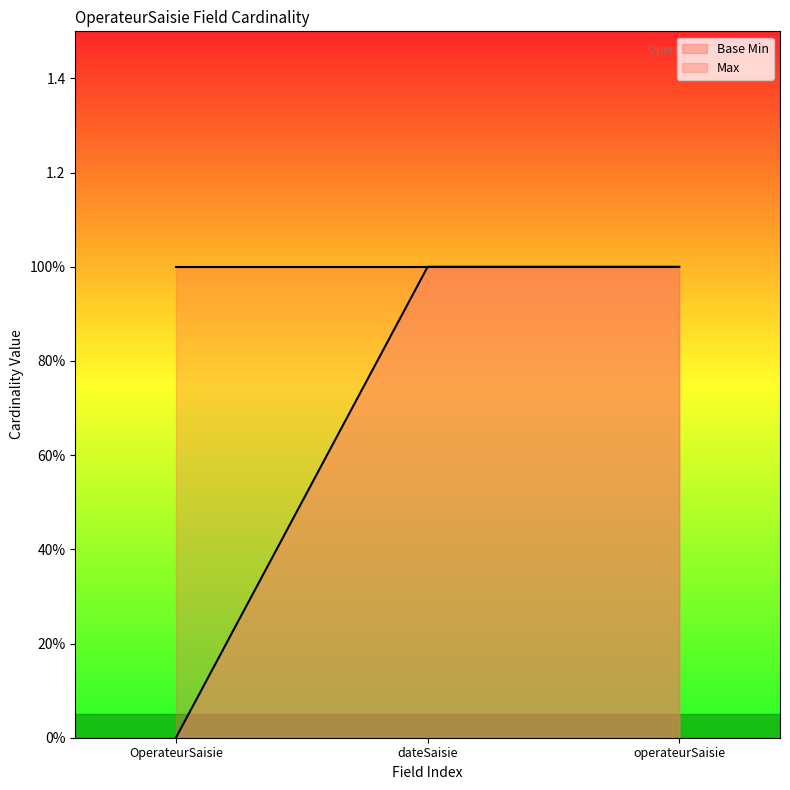

What is the value of the 3rd point from the left?

1